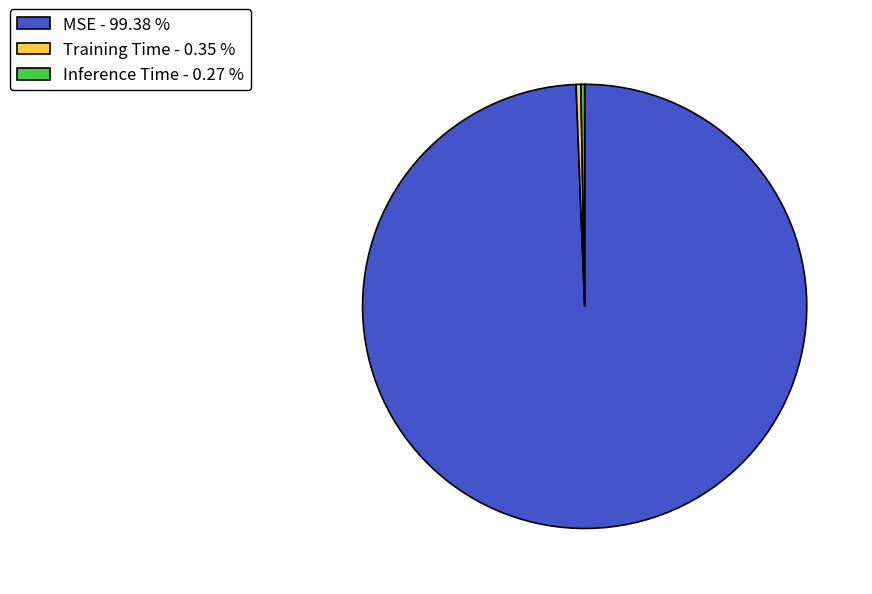

Does MSE - 99.38 % account for over 50% of the chart?

Yes